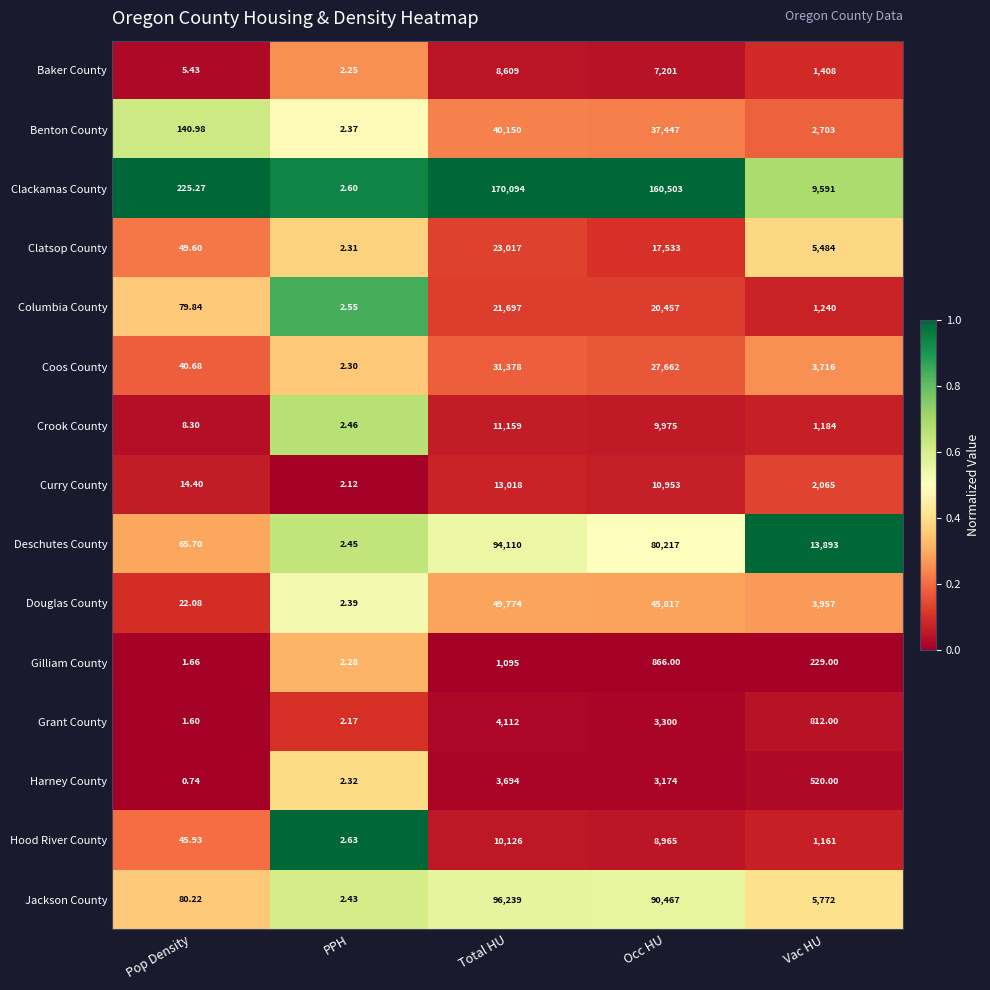

At which category is the sum across all series the highest?

Total HU